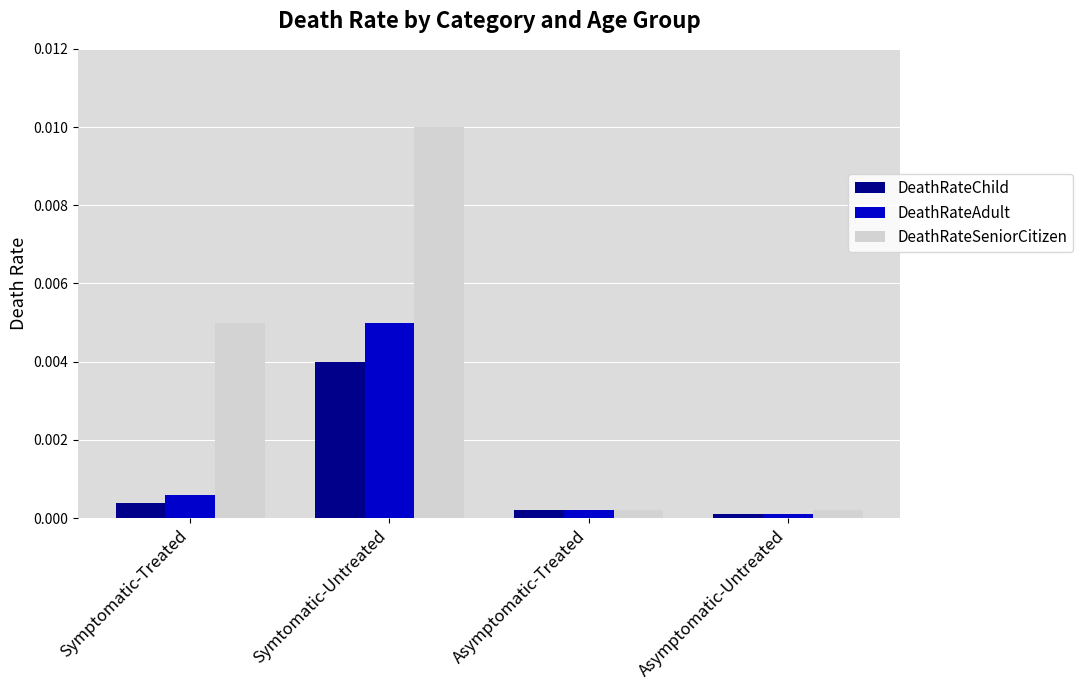

What is the label of the 2nd bar from the right?

Asymptomatic-Treated